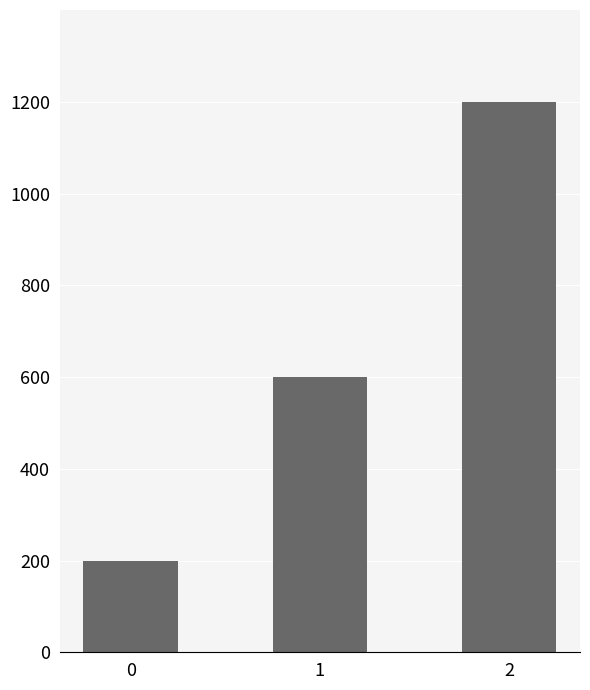

What is the difference between the values at 1 and 0?

400